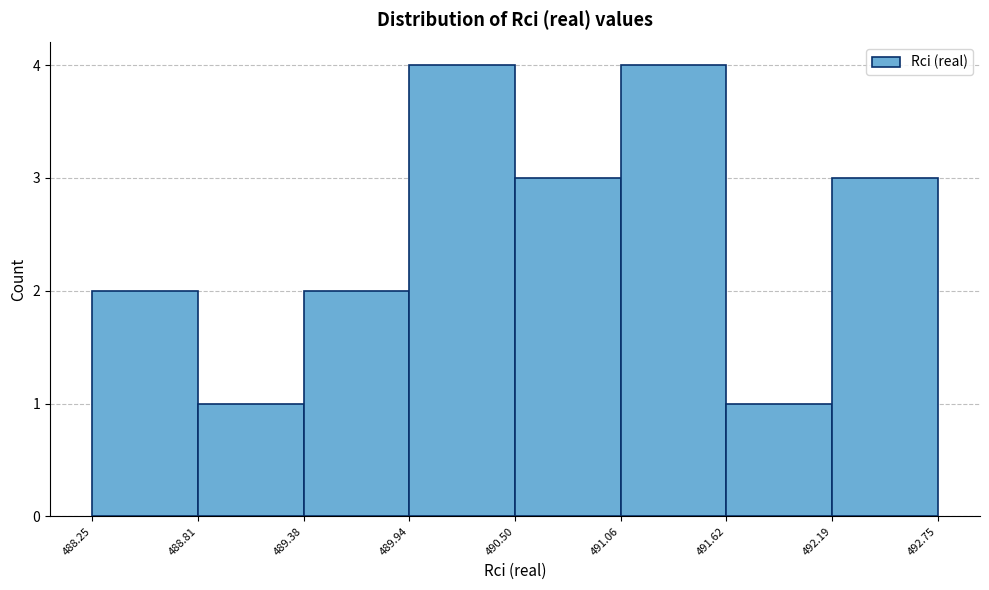

Reading left to right, transcribe this chart: for each bar, give the range it covers on the x-axis and its height. The values are not printed on the chart, so give them approximately, as read against the axis.

488.25 to 488.81: 2
488.81 to 489.38: 1
489.38 to 489.94: 2
489.94 to 490.50: 4
490.50 to 491.06: 3
491.06 to 491.62: 4
491.62 to 492.19: 1
492.19 to 492.75: 3